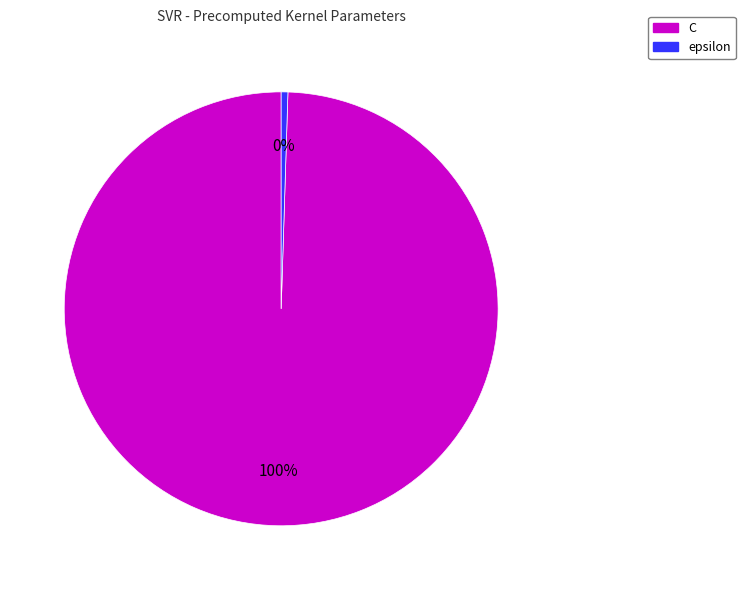

Does any single category account for the majority?

Yes